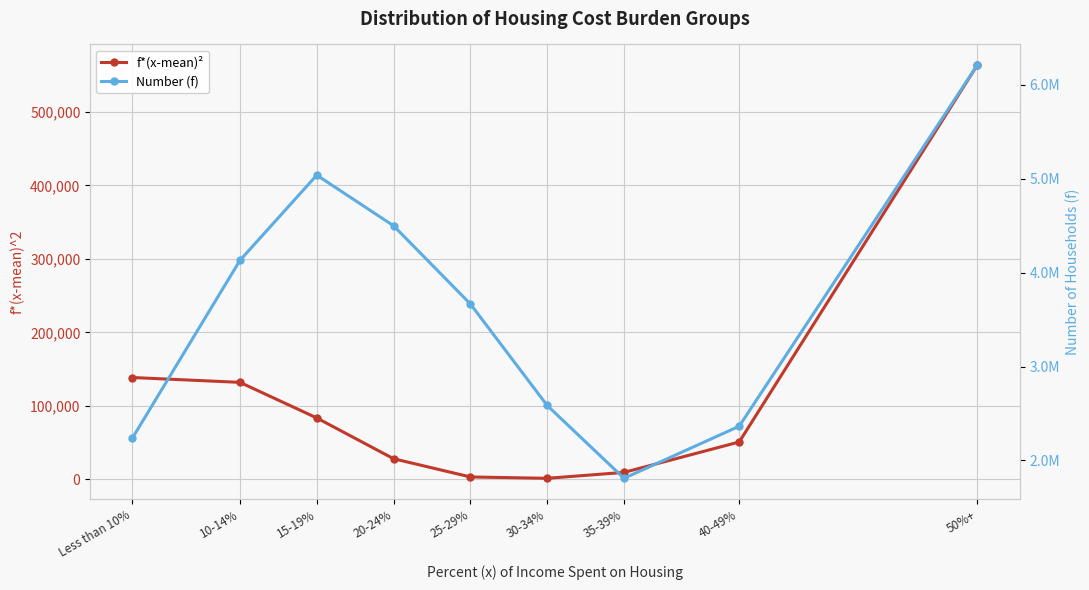

Does the chart display data point markers on the line(s)?

Yes